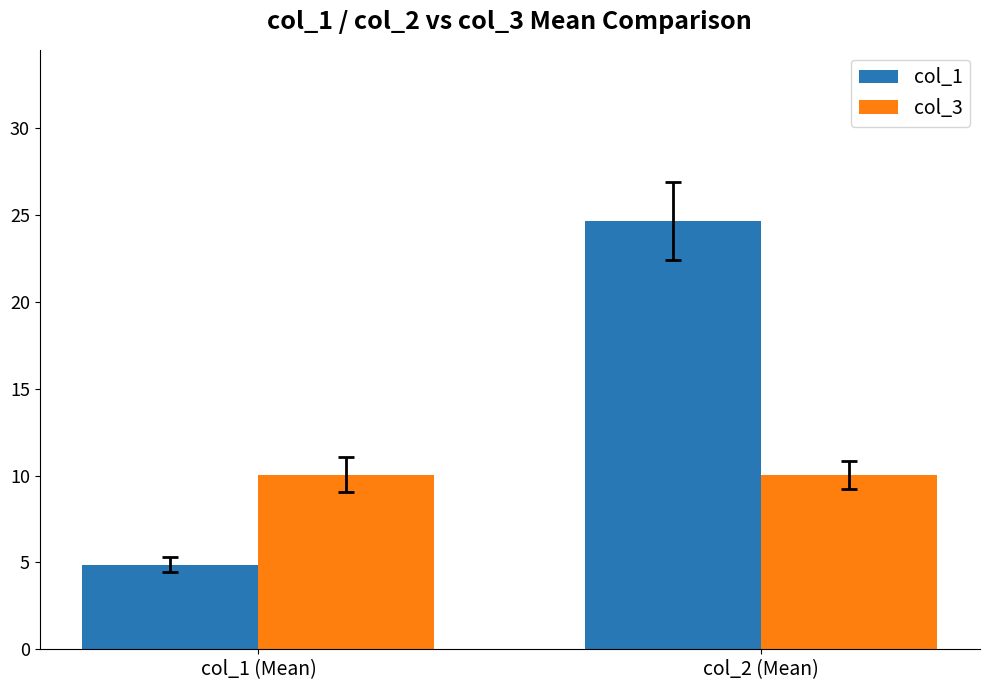

What is the difference between the highest and lowest values at col_2 (Mean)?

14.6